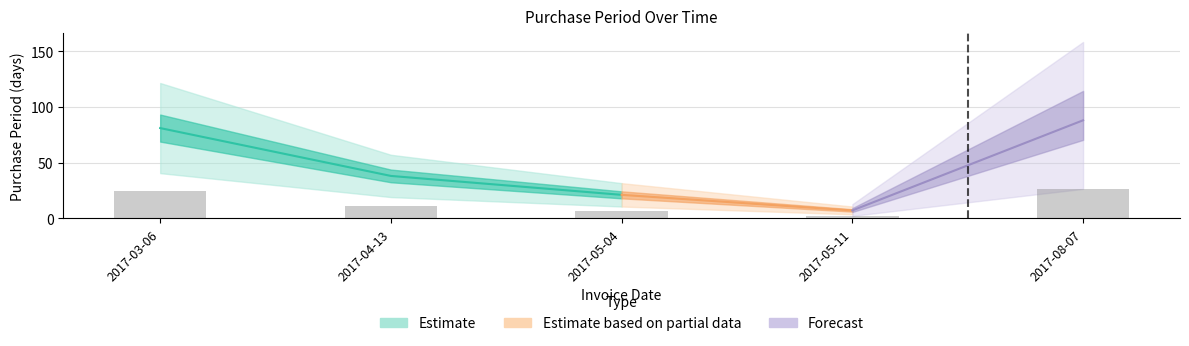

At which label does the data first exceed 11?

2017-03-06